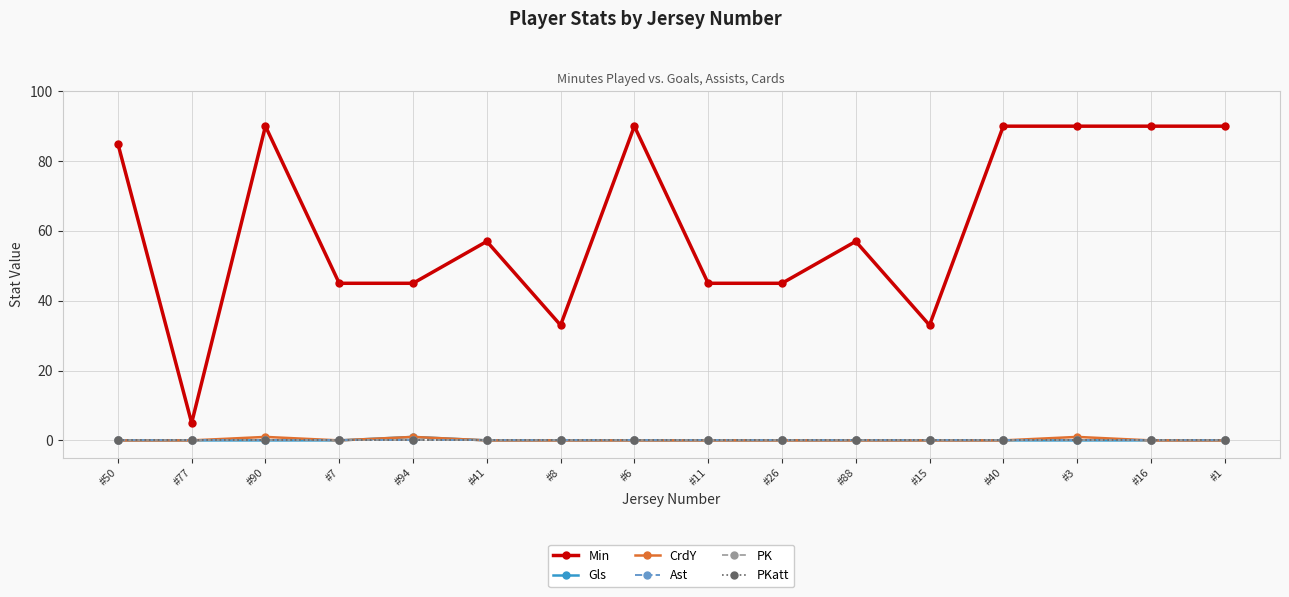

Is this an area chart (filled region under the line)?

No